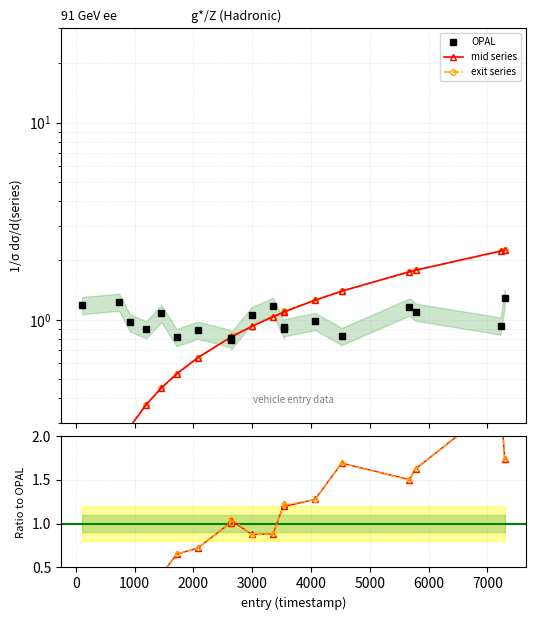

What is the difference between the mid / OPAL values at 1000 and 0?

0.1